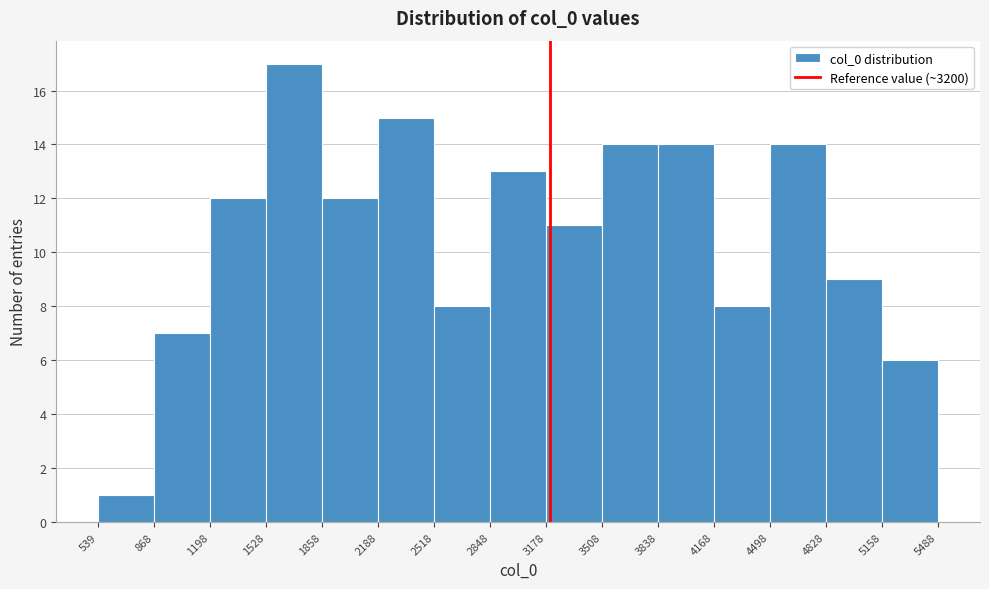

Reading left to right, list every bar in this chart as the range it spans on the x-axis followed by its height. The values are not printed on the chart, so give them approximately, as read against the axis.

539 to 868: 1
868 to 1198: 7
1198 to 1528: 12
1528 to 1858: 17
1858 to 2188: 12
2188 to 2518: 15
2518 to 2848: 8
2848 to 3178: 13
3178 to 3508: 11
3508 to 3838: 14
3838 to 4168: 14
4168 to 4498: 8
4498 to 4828: 14
4828 to 5158: 9
5158 to 5488: 6